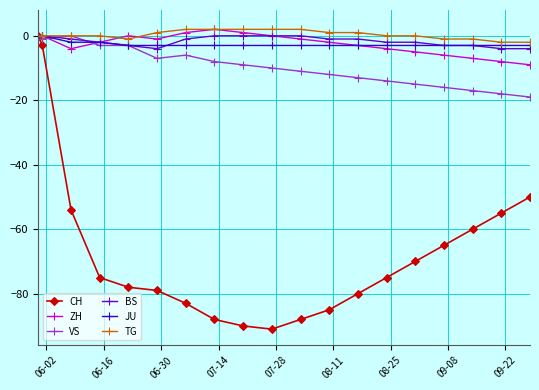

Does the chart have visible grid lines?

Yes